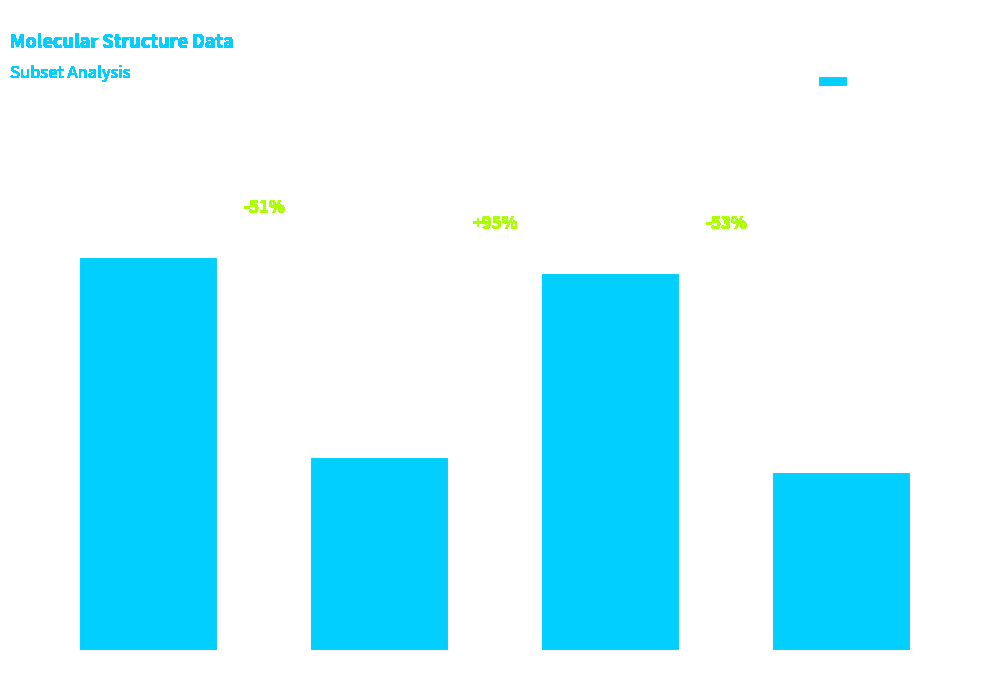

At which category does the chart reach its peak across all series?

C